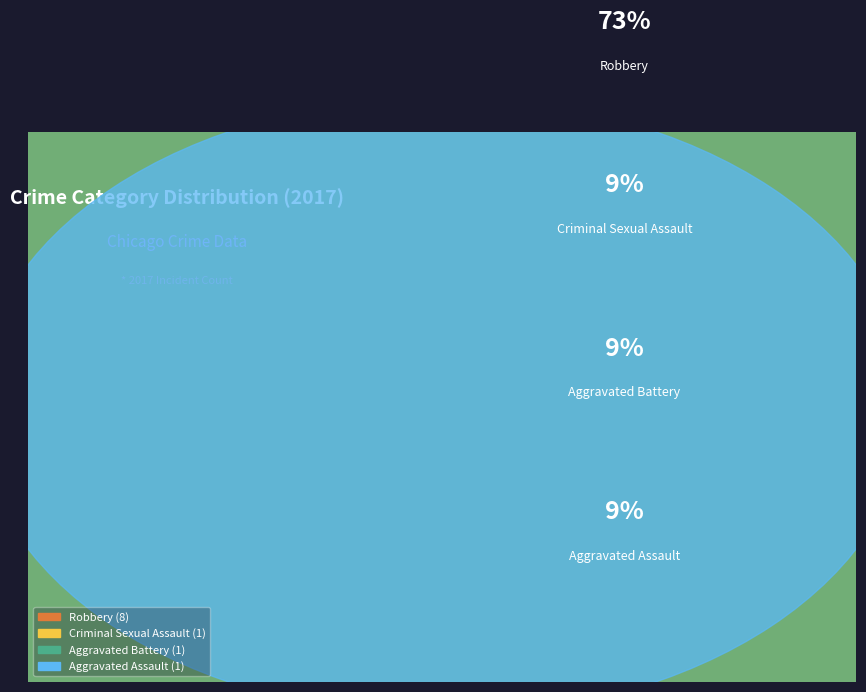

To the nearest percent, what is the difference between the largest and smallest slice percentages?

64%